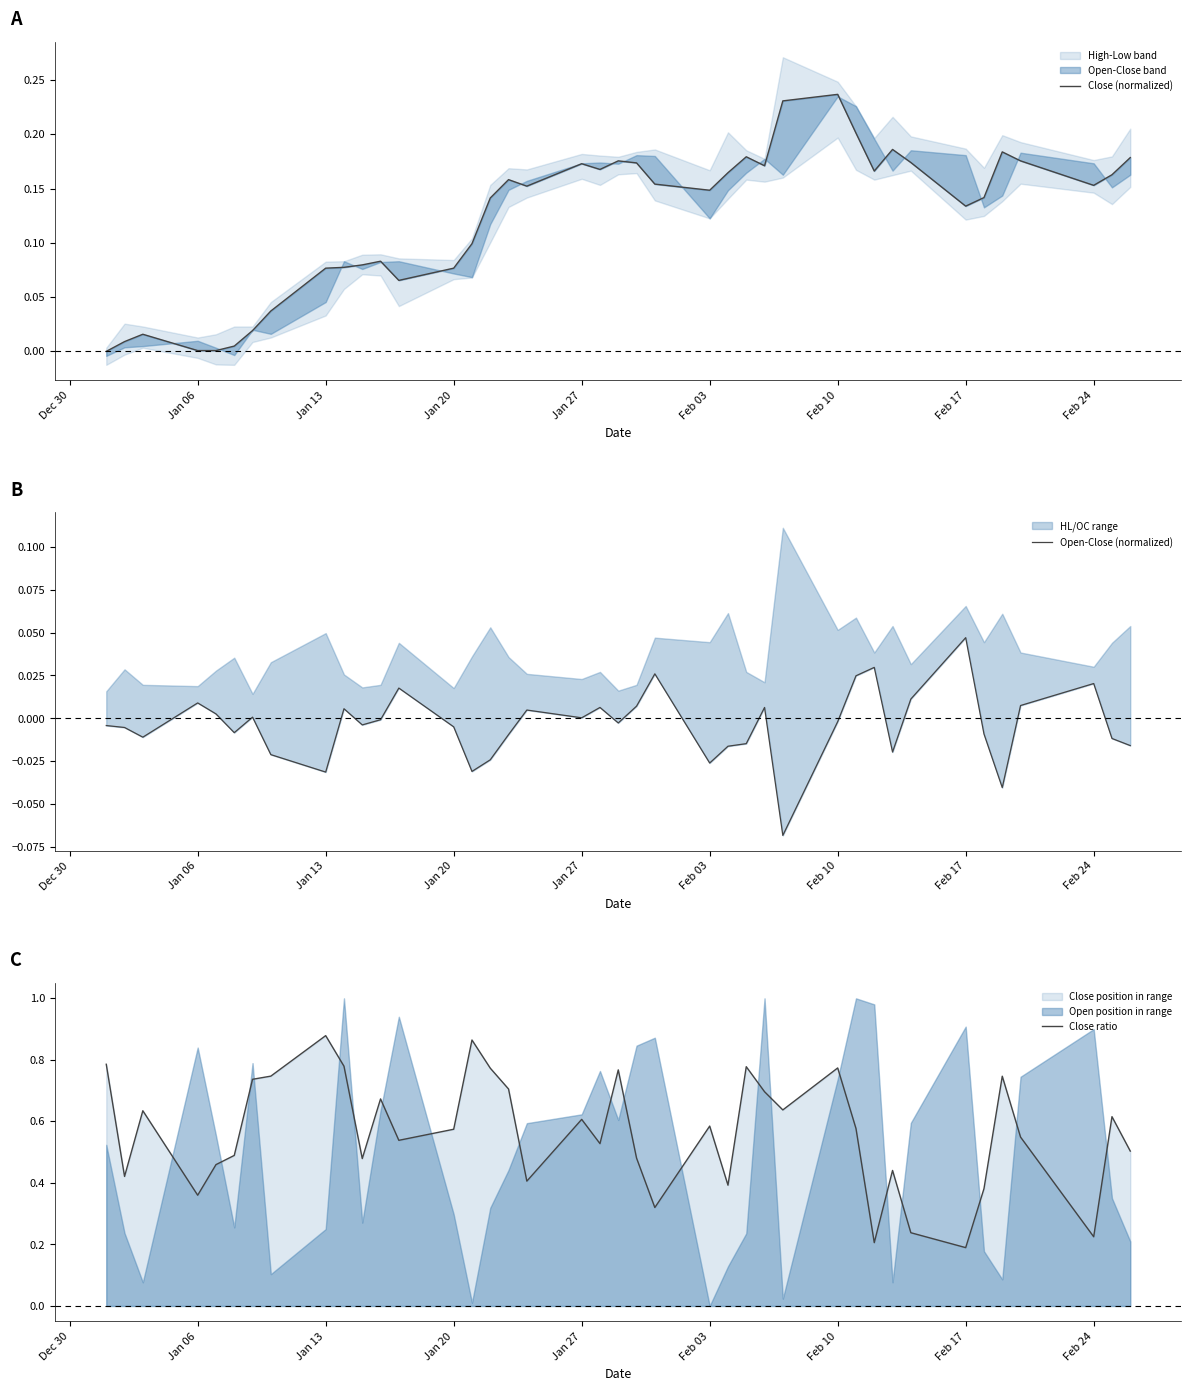

Which series has the widest spread of values?

Close ratio